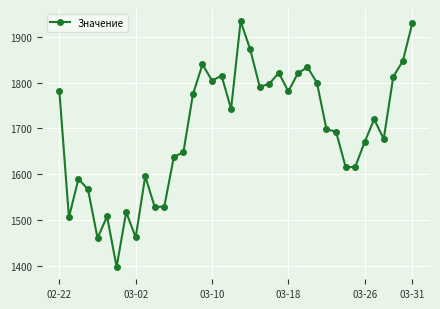

What is the average value?

1695.8